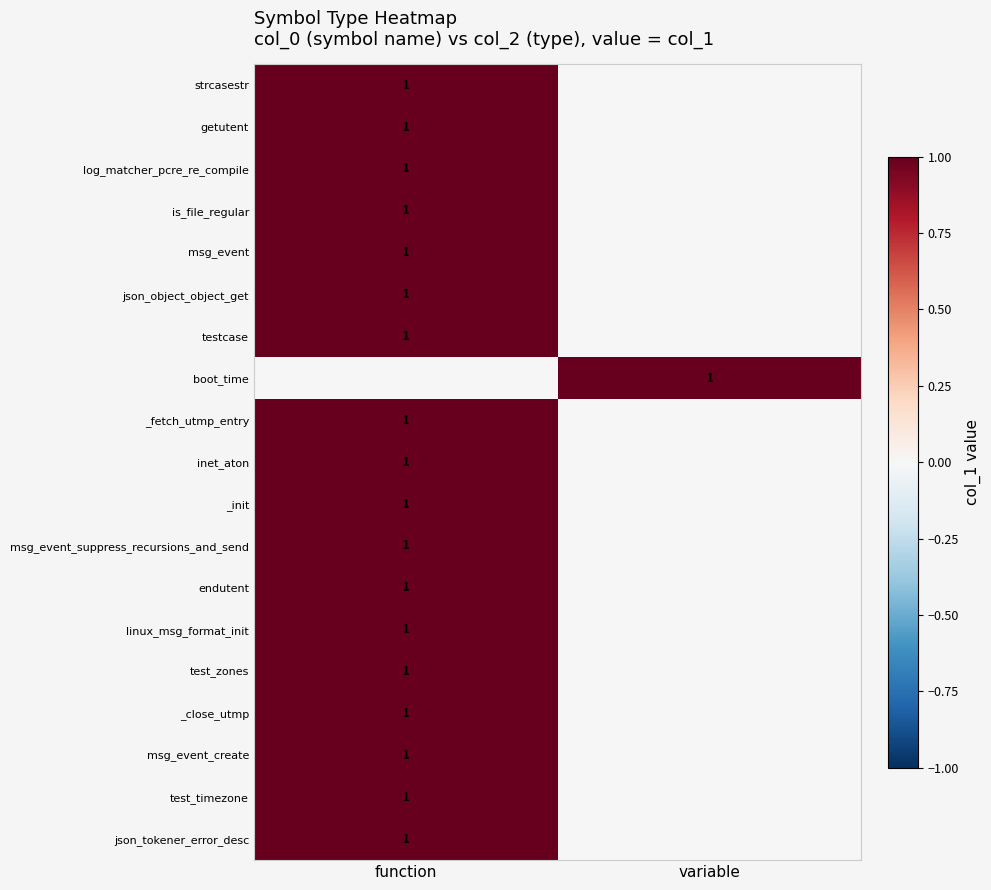

The value of testcase at function is 1. True or false?

True